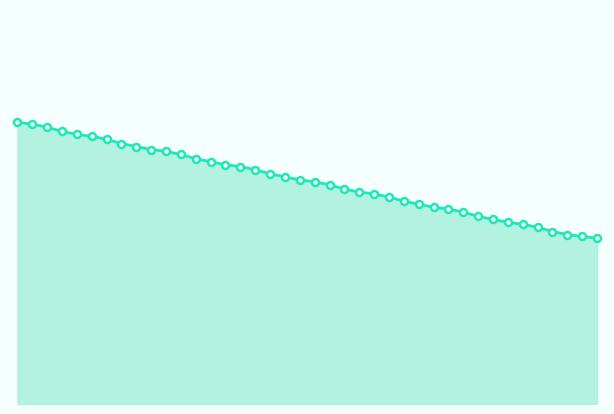

Rank the categories by value from highest to lowest.

0, 1, 2, 3, 4, 5, 6, 7, 8, 9, 10, 11, 12, 13, 14, 15, 16, 17, 18, 19, 20, 21, 22, 23, 24, 25, 26, 27, 28, 29, 30, 31, 32, 33, 34, 35, 36, 37, 38, 39